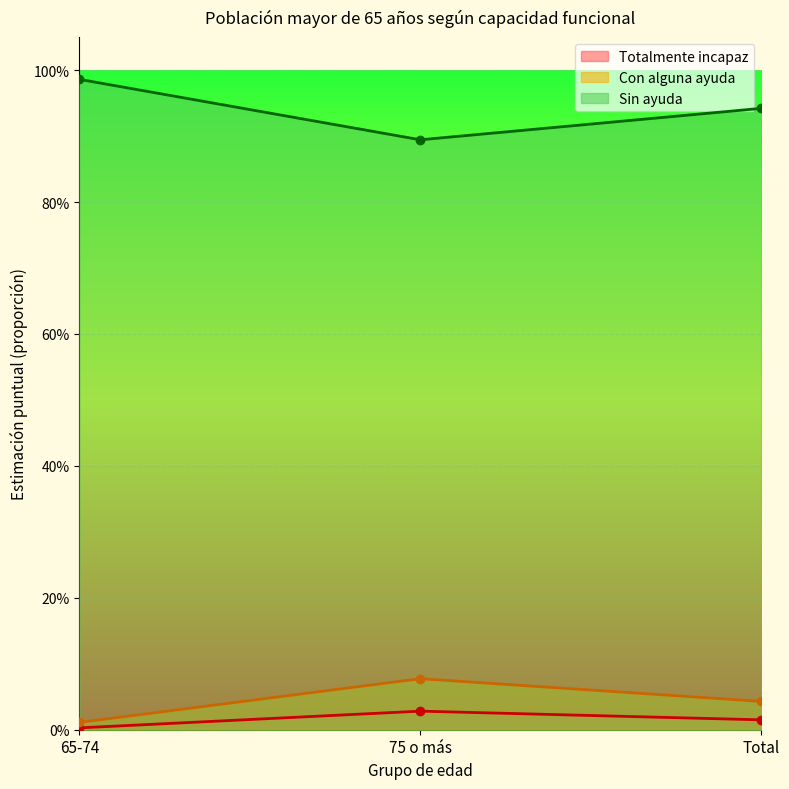

Reading right to left, list all the values displayed in this chart.

Totalmente incapaz: Total=0.0	75 o más=0.0	65-74=0.0
Con alguna ayuda: Total=0.0	75 o más=0.1	65-74=0.0
Sin ayuda: Total=0.9	75 o más=0.9	65-74=1.0